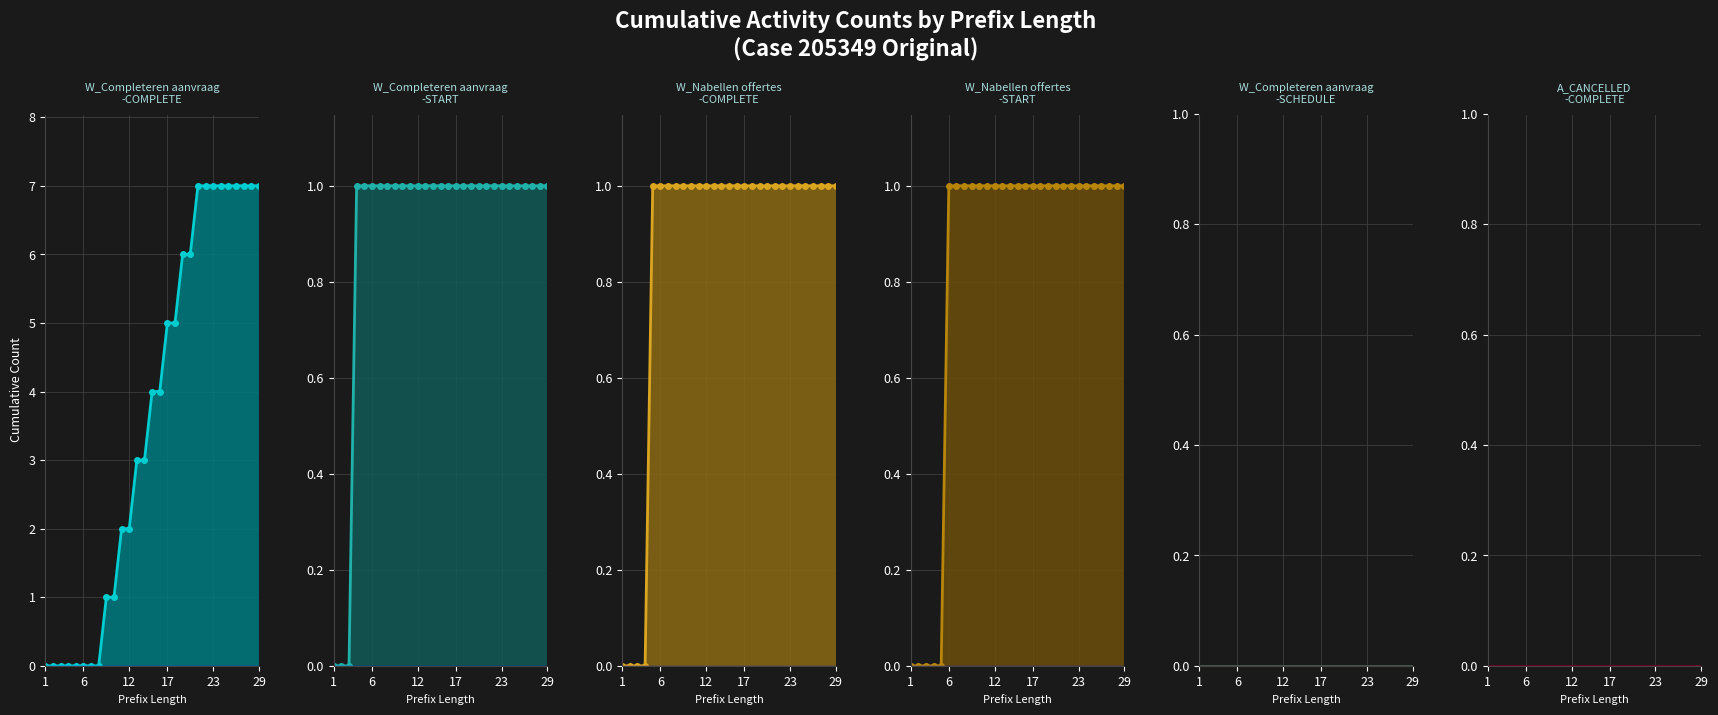

Which series has the largest range (max minus min)?

W_Completeren aanvraag-COMPLETE